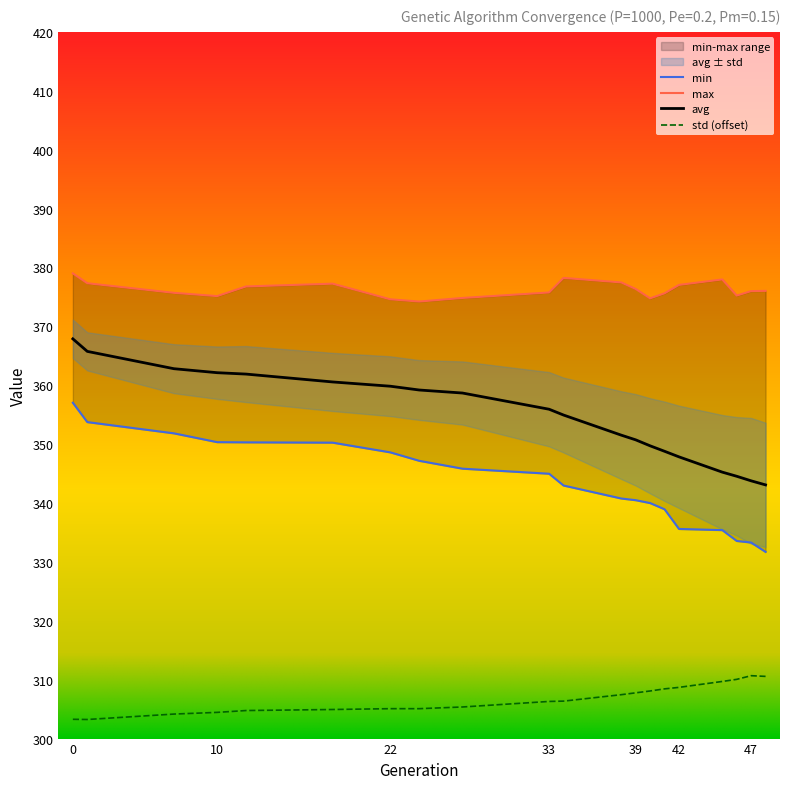

How many interior local peaks does the max series have?

3